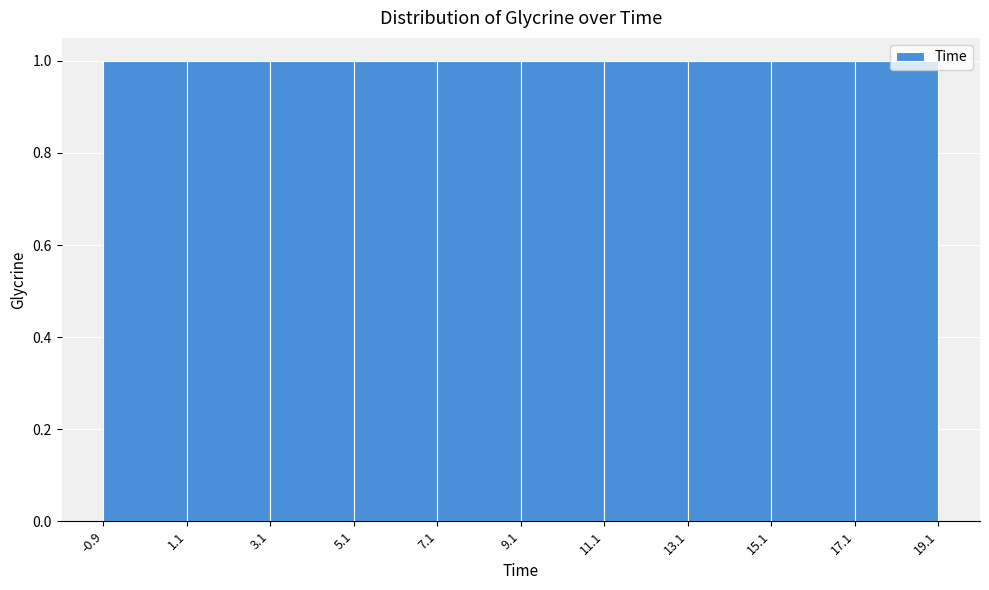

What is the height of the bar covering 17.1 to 19.1 on the x-axis? The values are not printed on the chart, so give them approximately, as read against the axis.

1